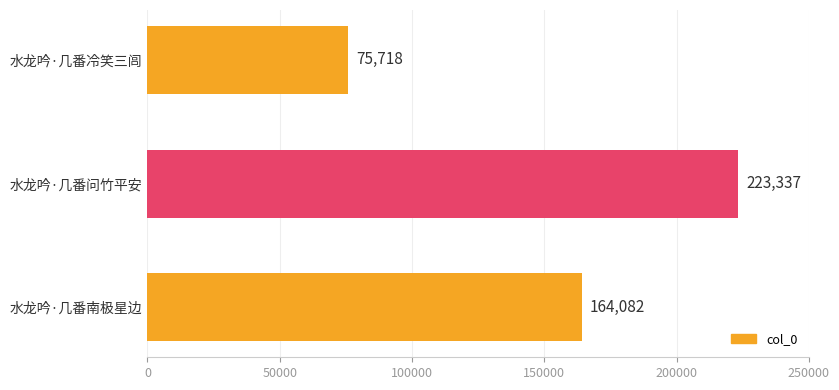

Where is the data nearest to the value 149527?

水龙吟·几番南极星边